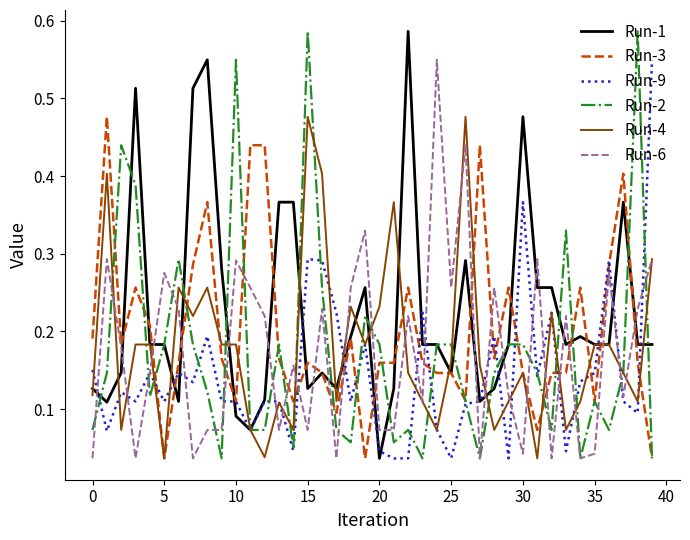

How many series are shown in this chart?

6